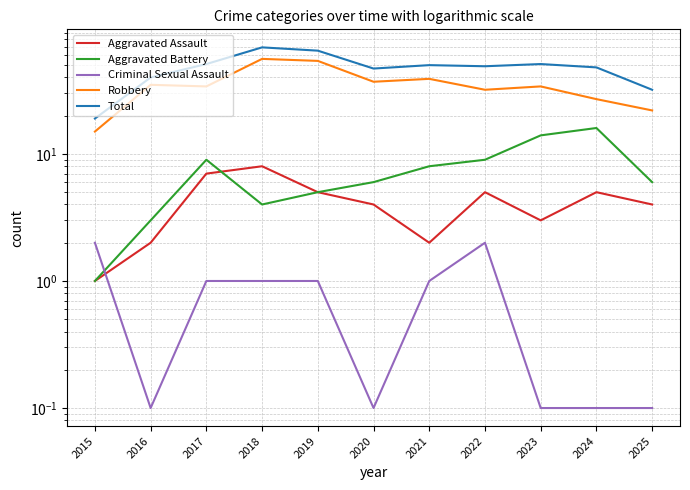

Which category has the lowest value across all series?

2016